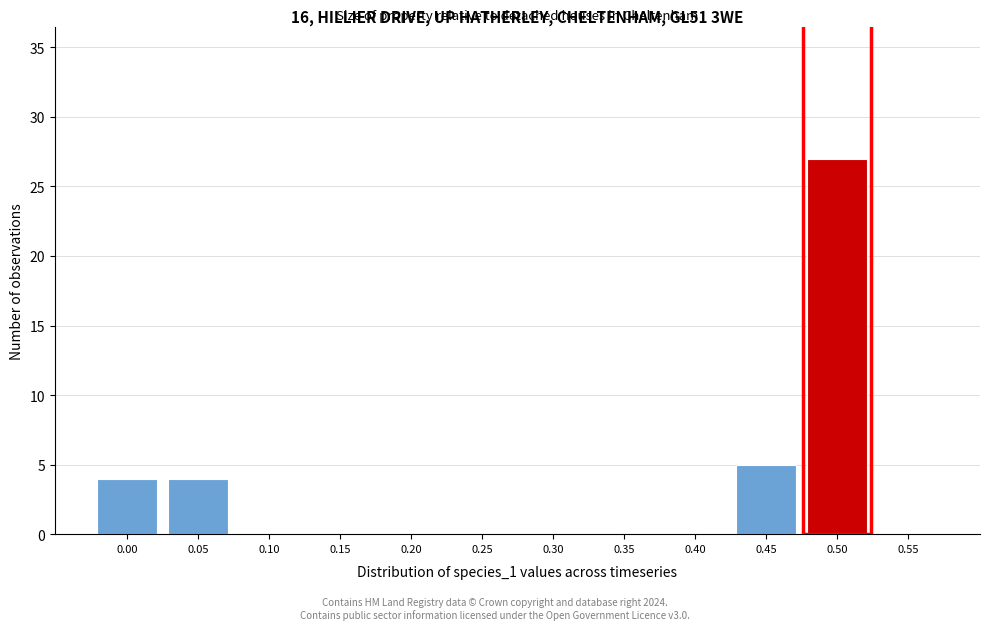

Reading left to right, extract all data points from this chart.

0.00=4	0.05=4	0.10=0	0.15=0	0.20=0	0.25=0	0.30=0	0.35=0	0.40=0	0.45=5	0.50=27	0.55=0